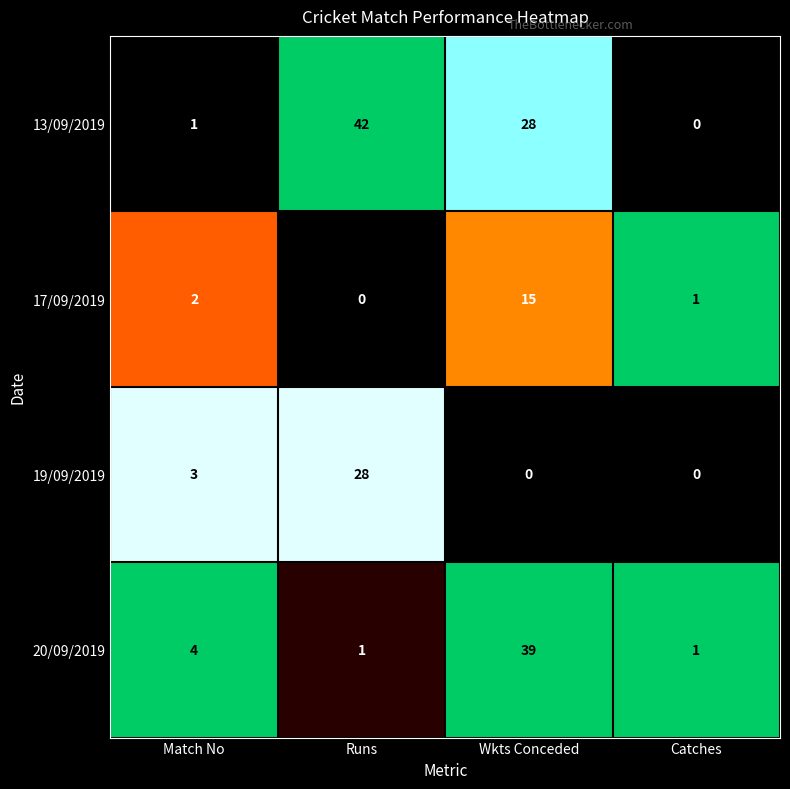

How many data points does each series have?

4